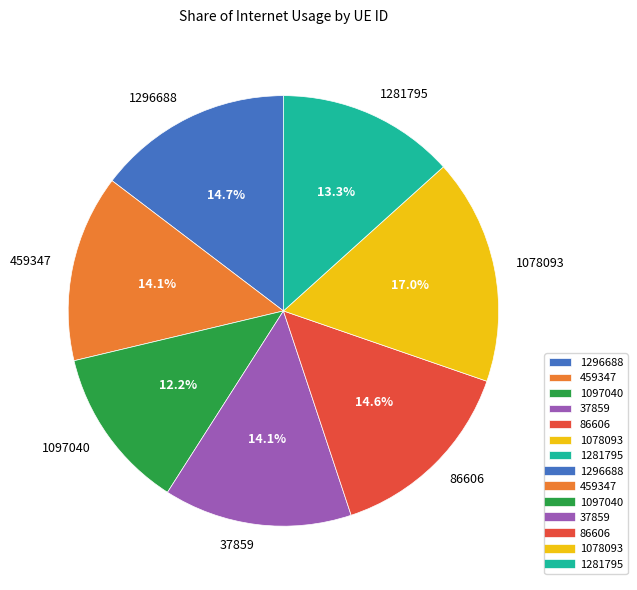

Which slice is the smallest?

1097040